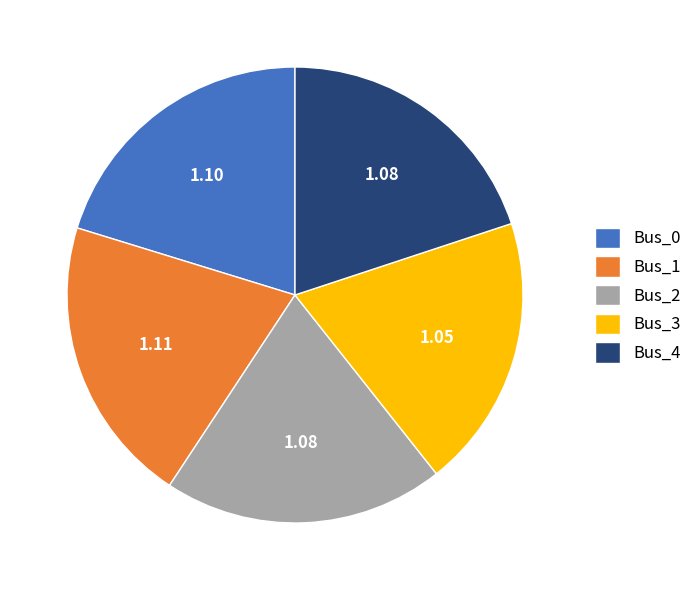

Is the sum of Bus_3 and Bus_2 greater than half?

No